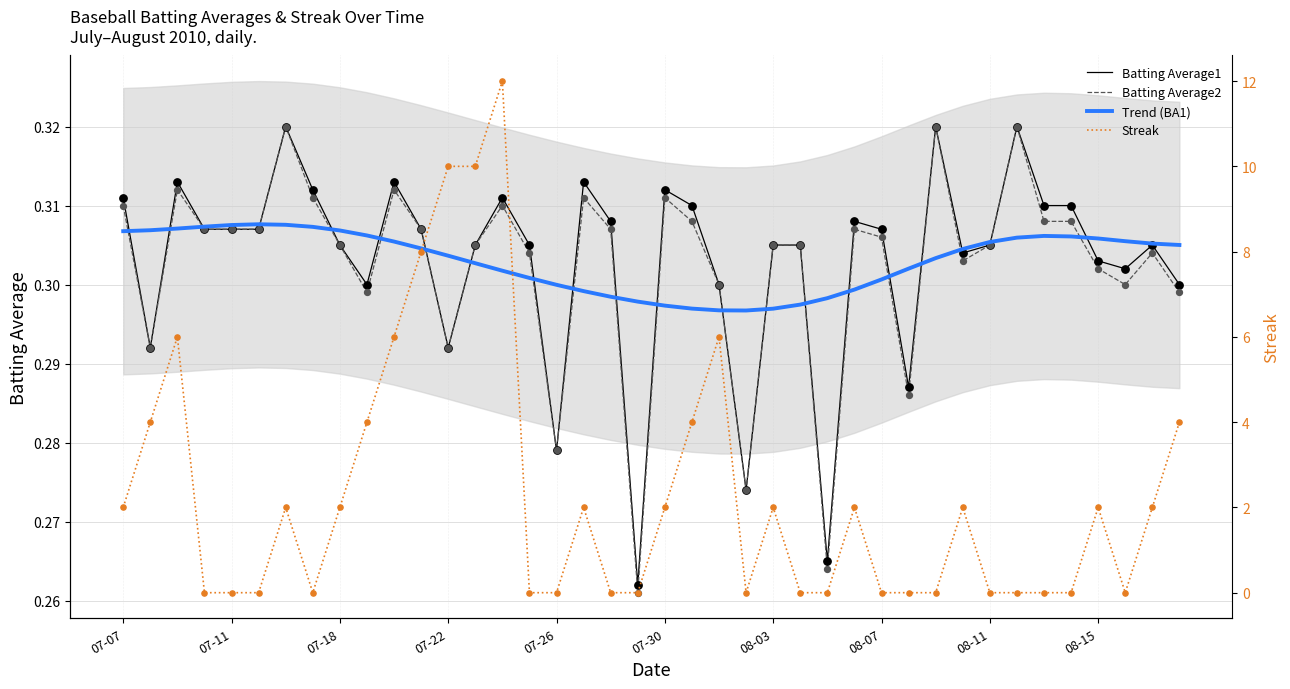

At how many categories does at least one series exceed 9?

3